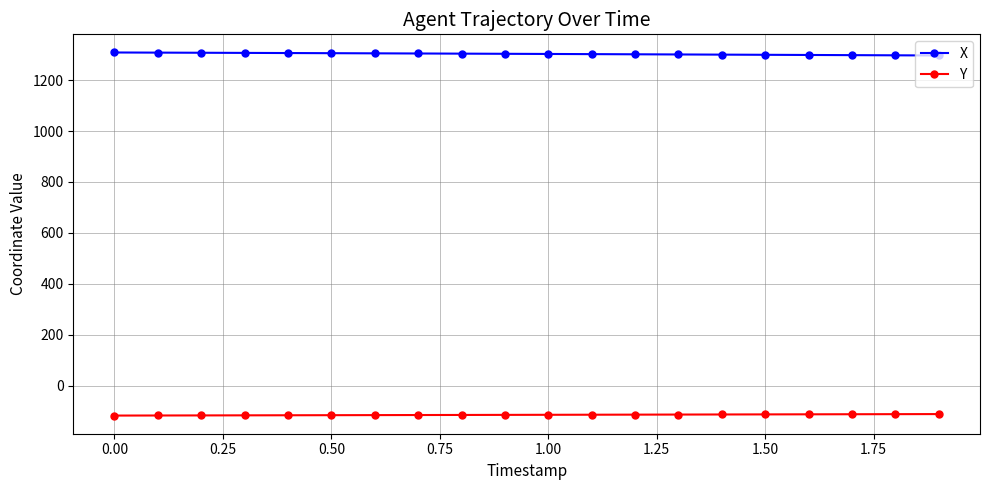

What are all the series names shown in the legend?

X, Y